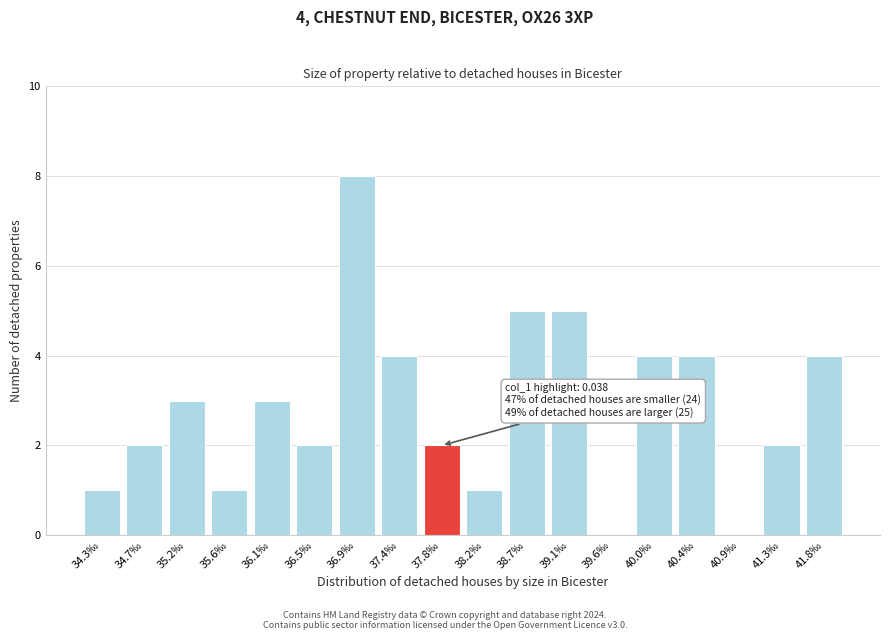

Reading left to right, list all the values displayed in this chart.

34.3‰=1	34.7‰=2	35.2‰=3	35.6‰=1	36.1‰=3	36.5‰=2	36.9‰=8	37.4‰=4	37.8‰=2	38.2‰=1	38.7‰=5	39.1‰=5	39.6‰=0	40.0‰=4	40.4‰=4	40.9‰=0	41.3‰=2	41.8‰=4